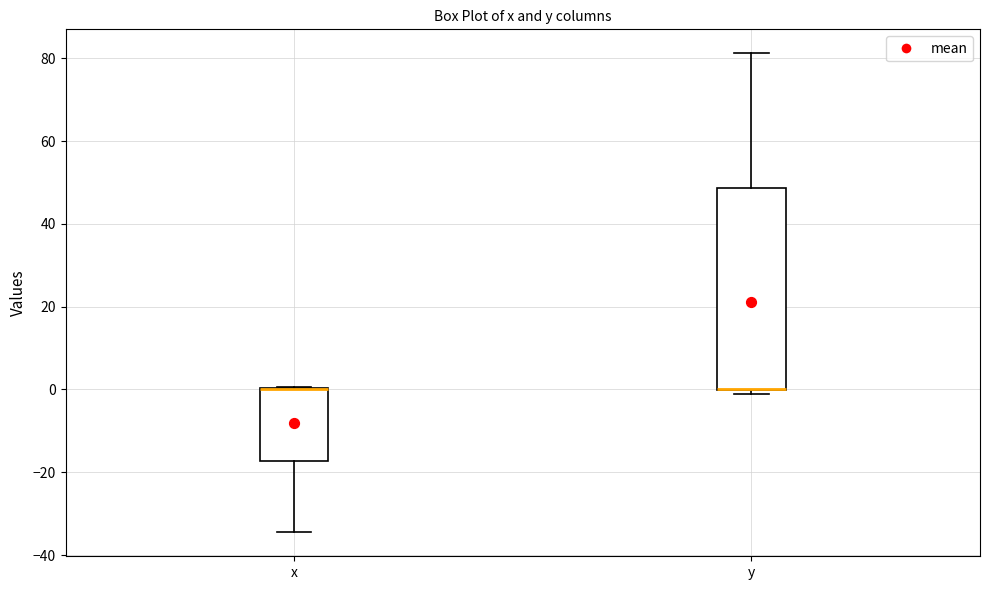

Reading left to right, transcribe this box plot: for each box, give where its median line is, the range the box spans, and where its two whiskers end, as read against the y-axis. The values are not printed on the chart, so give them approximately, as read against the axis.

x: median 0 (drawn on the box's upper edge), box -18 to 0, whiskers -34 to 0
y: median 0 (drawn on the box's lower edge), box 0 to 48, whiskers 0 (just below the box's lower edge) to 82